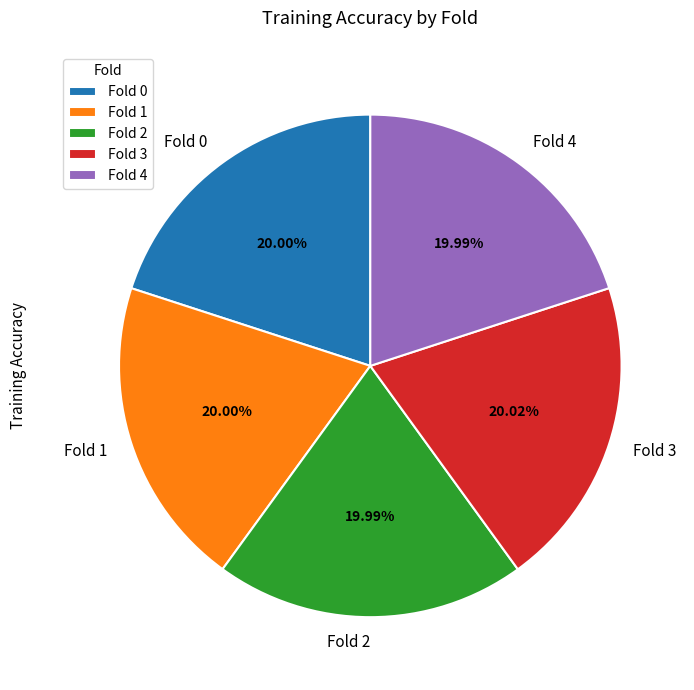

Does Fold 3 account for over 50% of the chart?

No